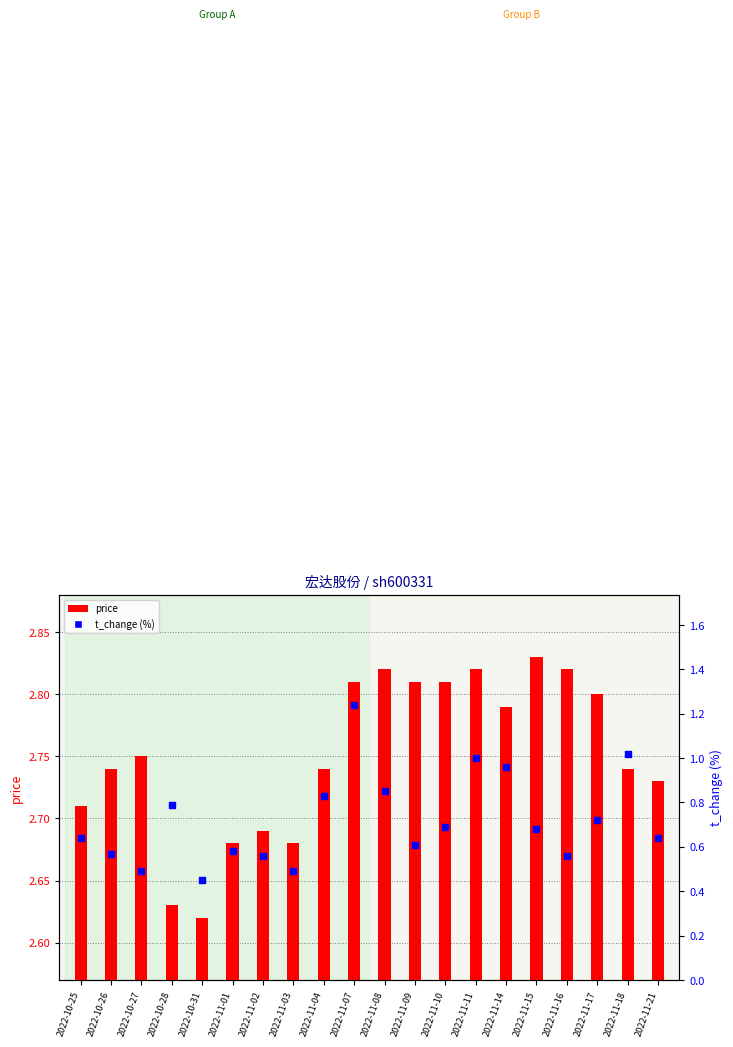

What is the total value across all series at 2022-10-27?

3.2